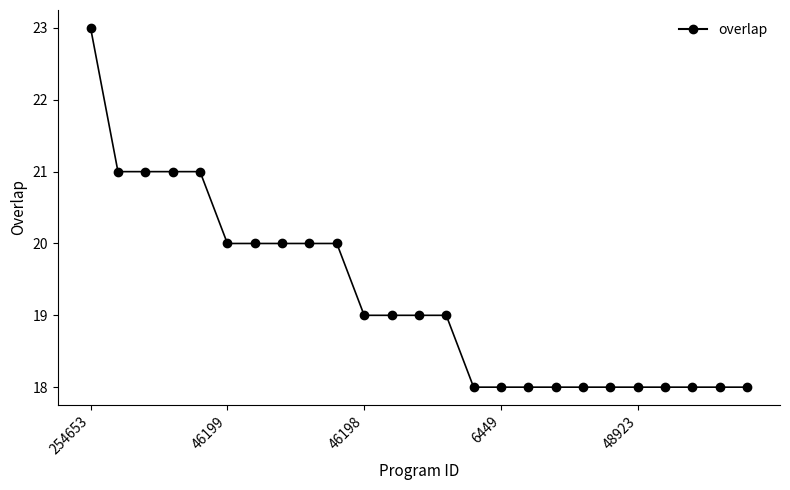

How many data points are less than 19?

11